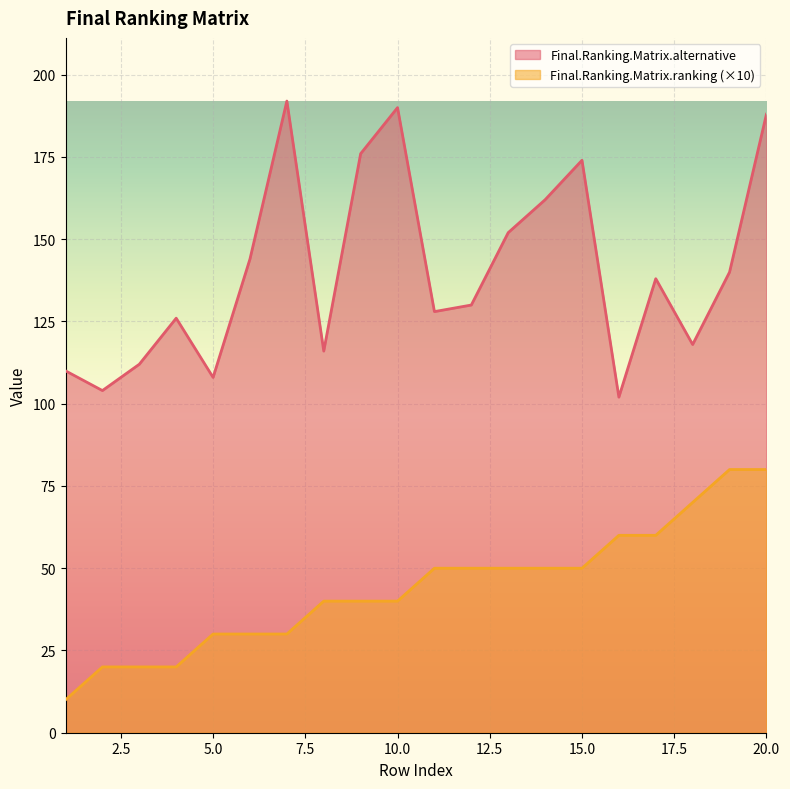

True or false: Final.Ranking.Matrix.ranking and Final.Ranking.Matrix.alternative intersect in this chart.

False